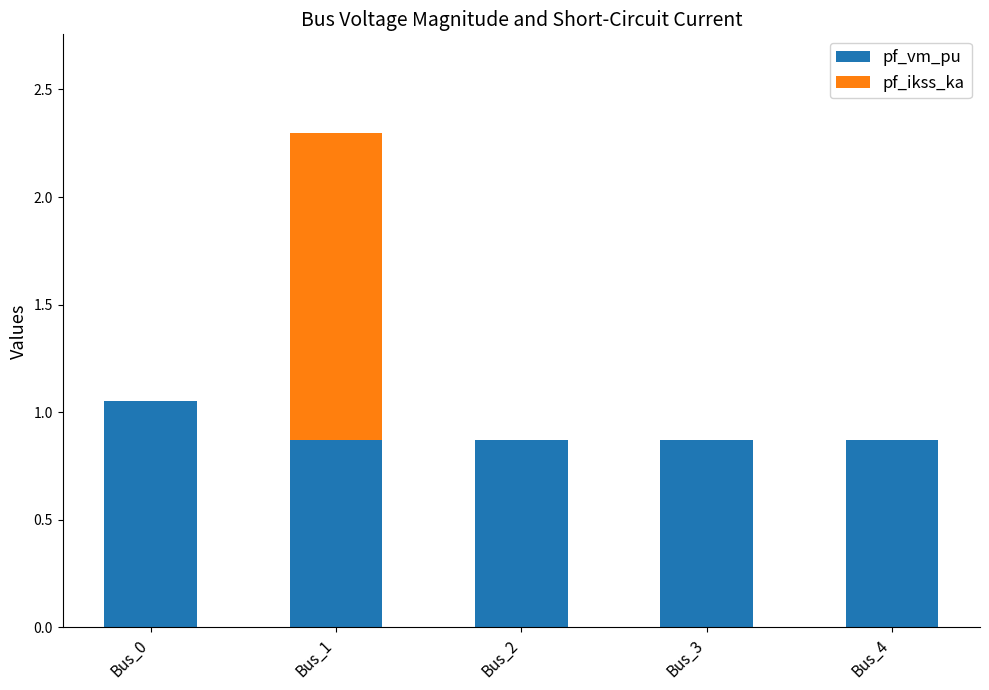

At which category is the sum across all series the highest?

Bus_1